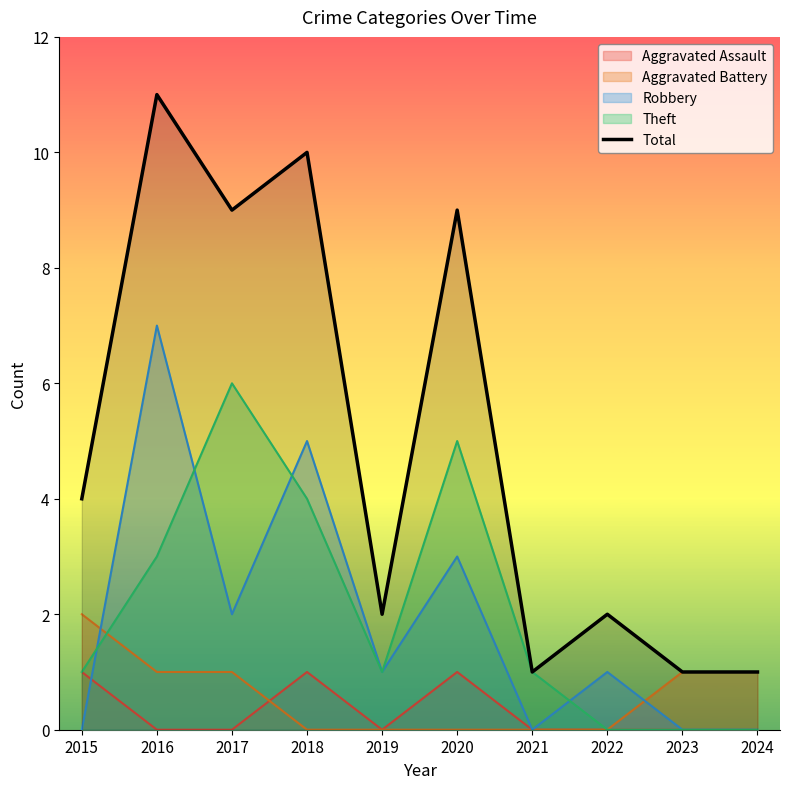

What is the value of the 6th point from the left?

9